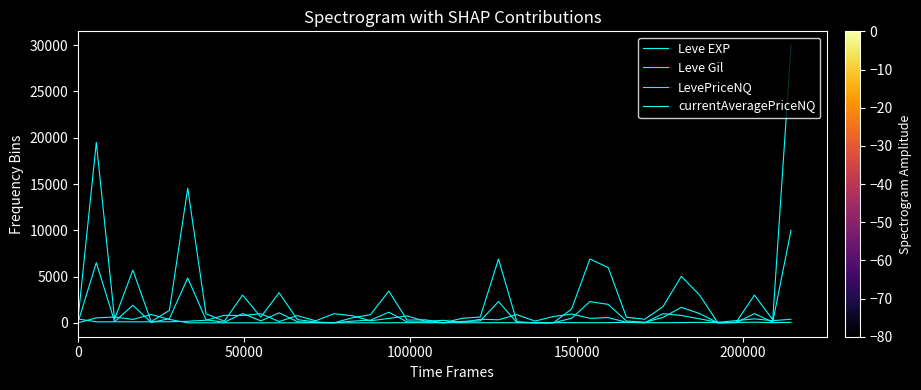

What is the sum of all Leve Gil values?

16961.0